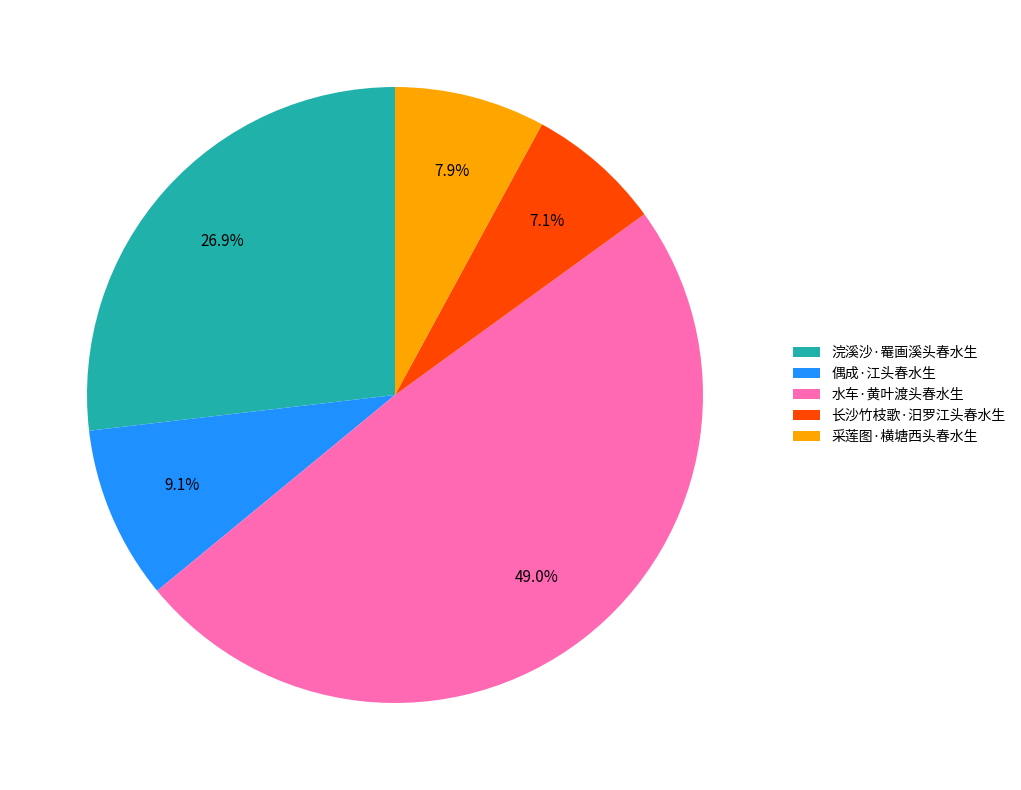

Between 长沙竹枝歌·汨罗江头春水生 and 偶成·江头春水生, which is larger?

偶成·江头春水生